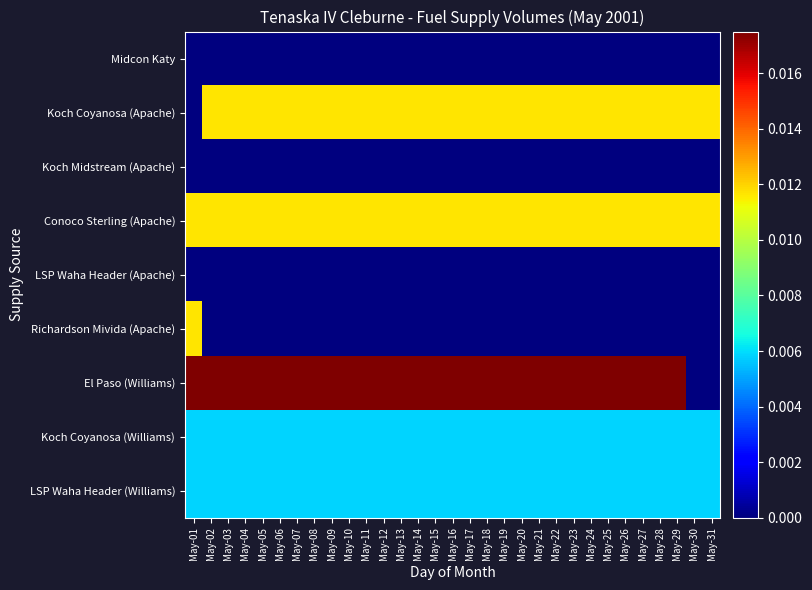

Which label corresponds to the smallest value in the chart?

May-01